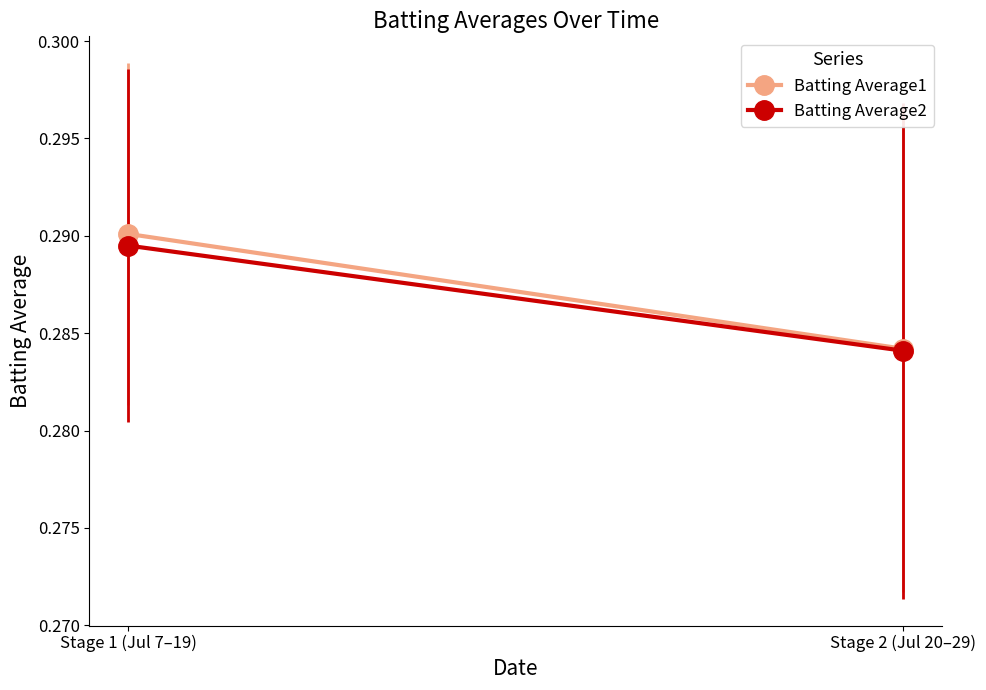

What is the maximum value shown in the chart?

0.3